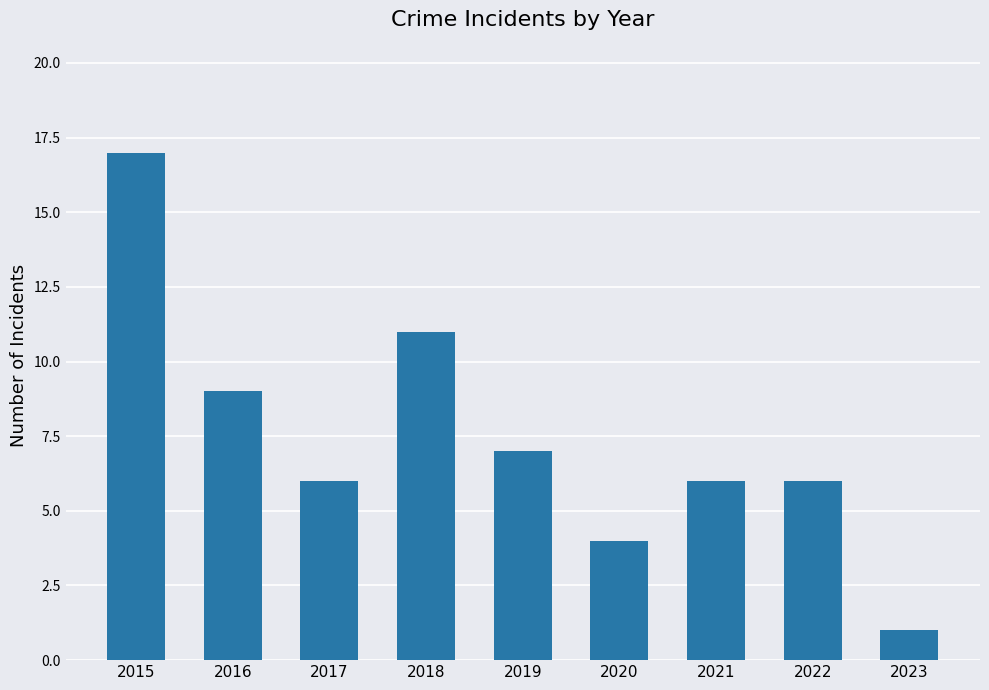

What is the value of the 4th bar from the left?

11